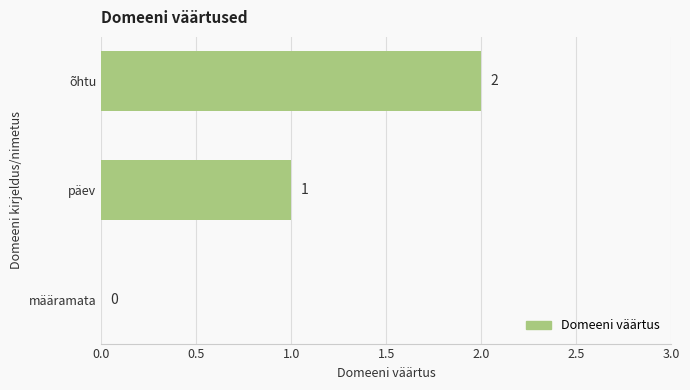

Are the bars horizontal?

Yes